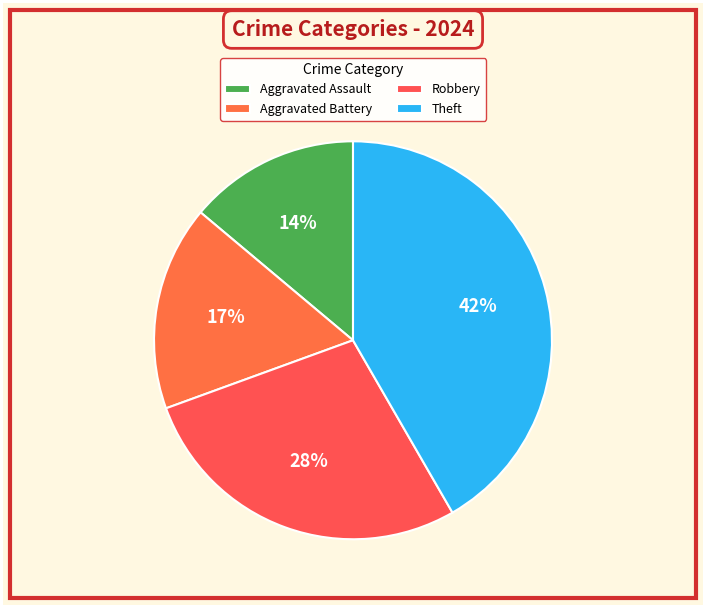

Count the number of slices in the pie.

4